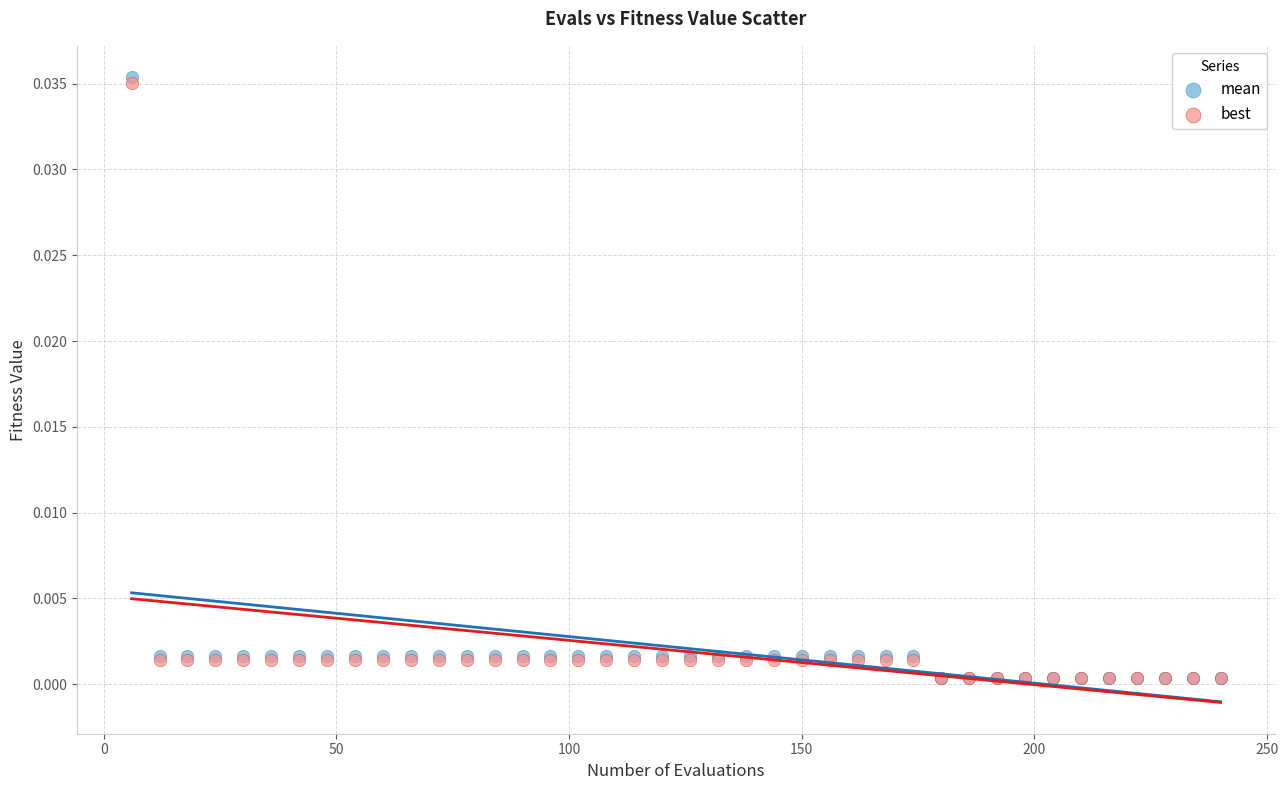

What are all the series names shown in the legend?

mean, best